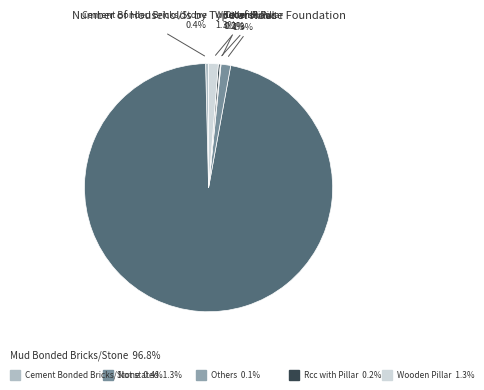

To the nearest percent, what is the difference between the largest and smallest slice percentages?

97%